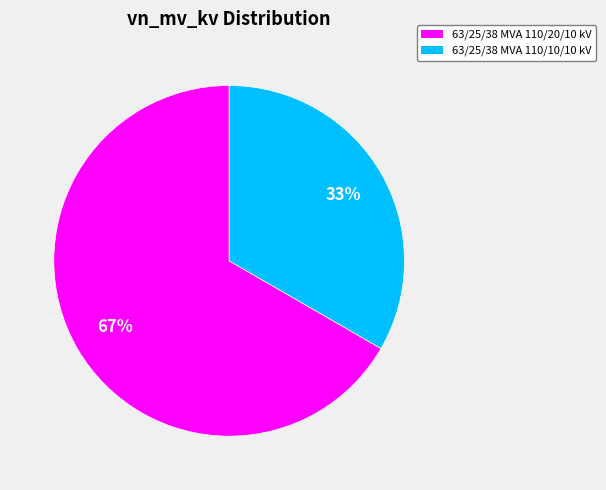

Which category accounts for the majority?

63/25/38 MVA 110/20/10 kV